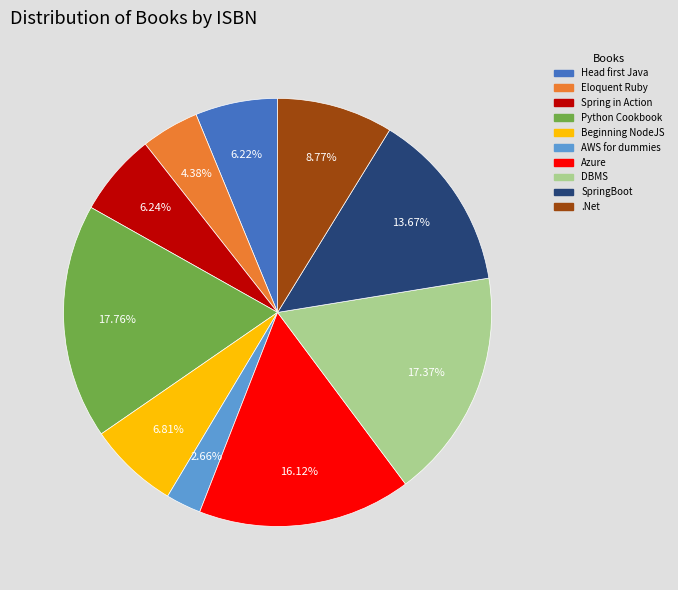

True or false: SpringBoot accounts for 14% of the total.

True